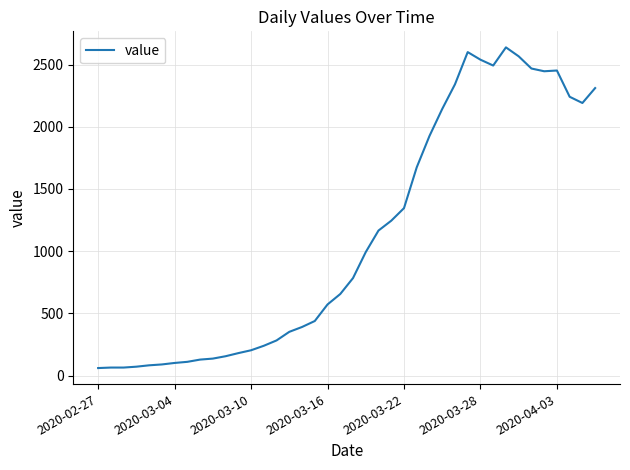

What is the average value?

1124